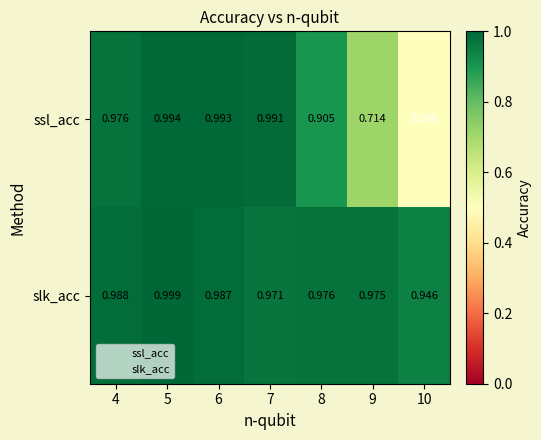

Which series has the widest spread of values?

ssl_acc